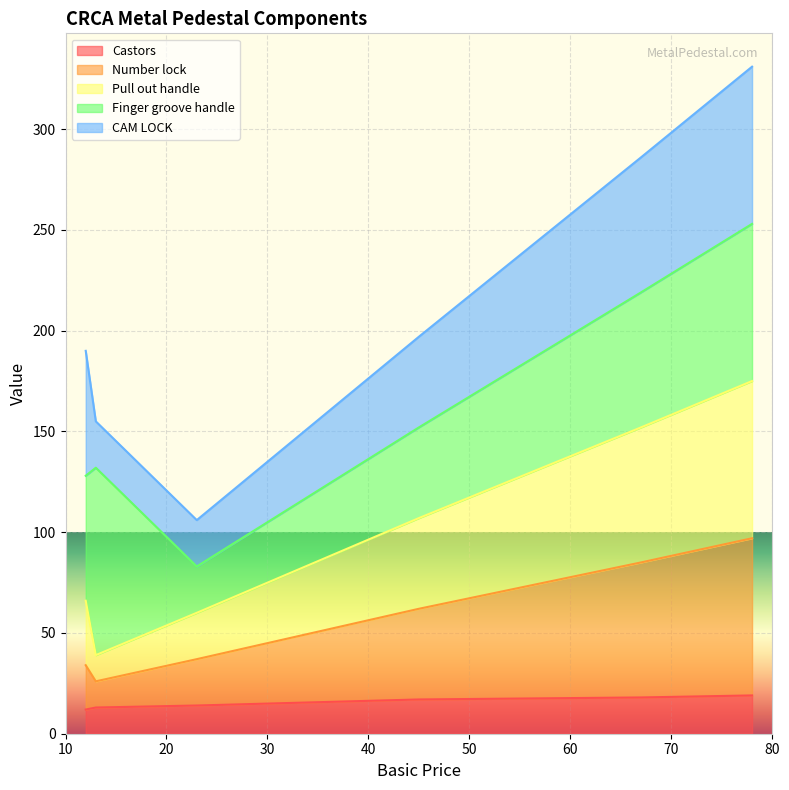

What is the lowest value of the Castors series?

12